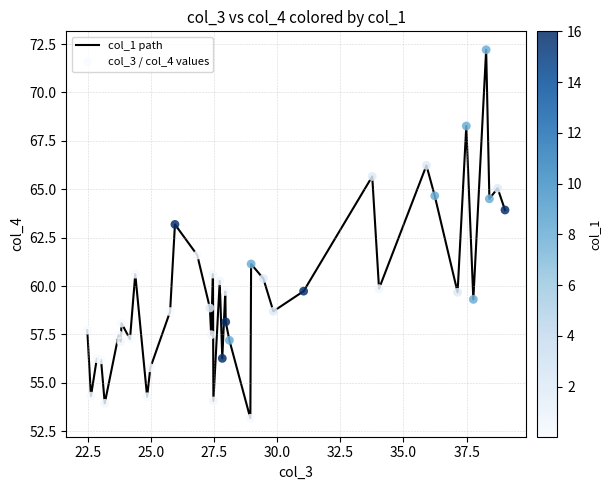

What is the difference between the maximum and minimum values?

19.0